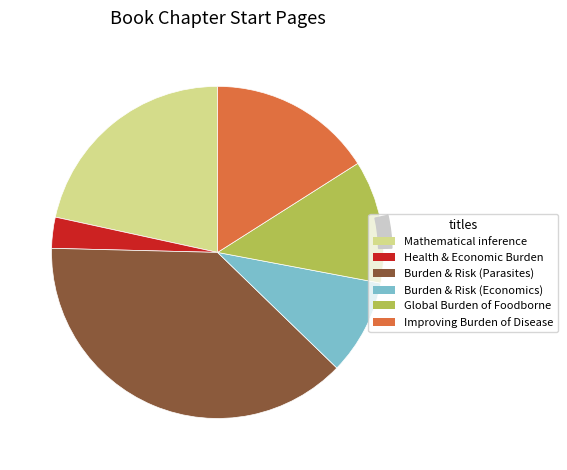

To the nearest percent, what is the difference between the largest and smallest slice percentages?

35%